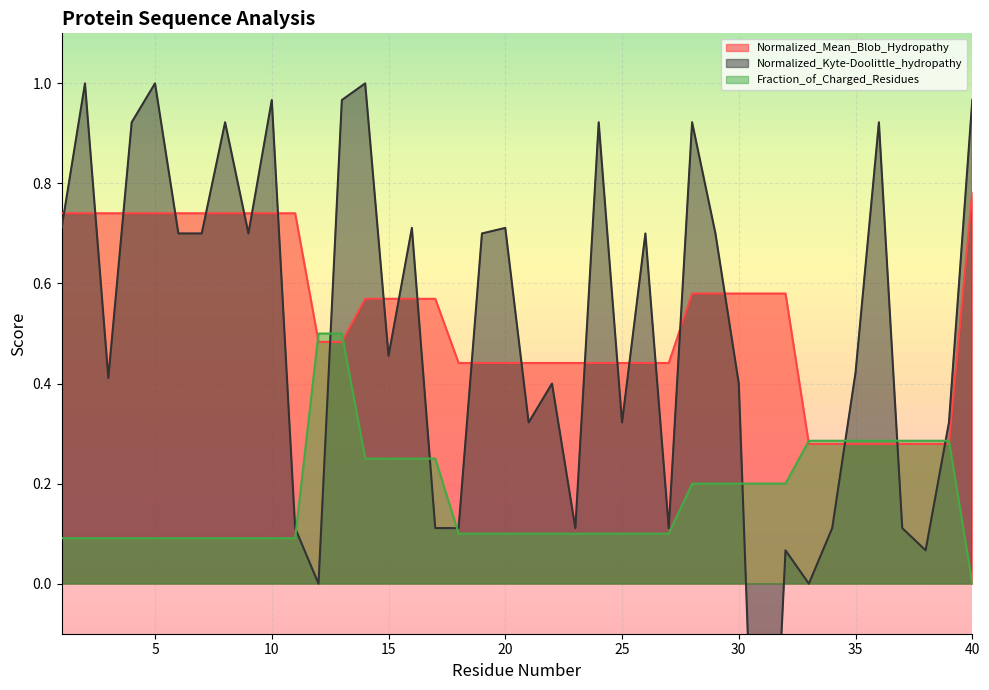

How many values in the Normalized_Kyte-Doolittle_hydropathy series are below 0?

1